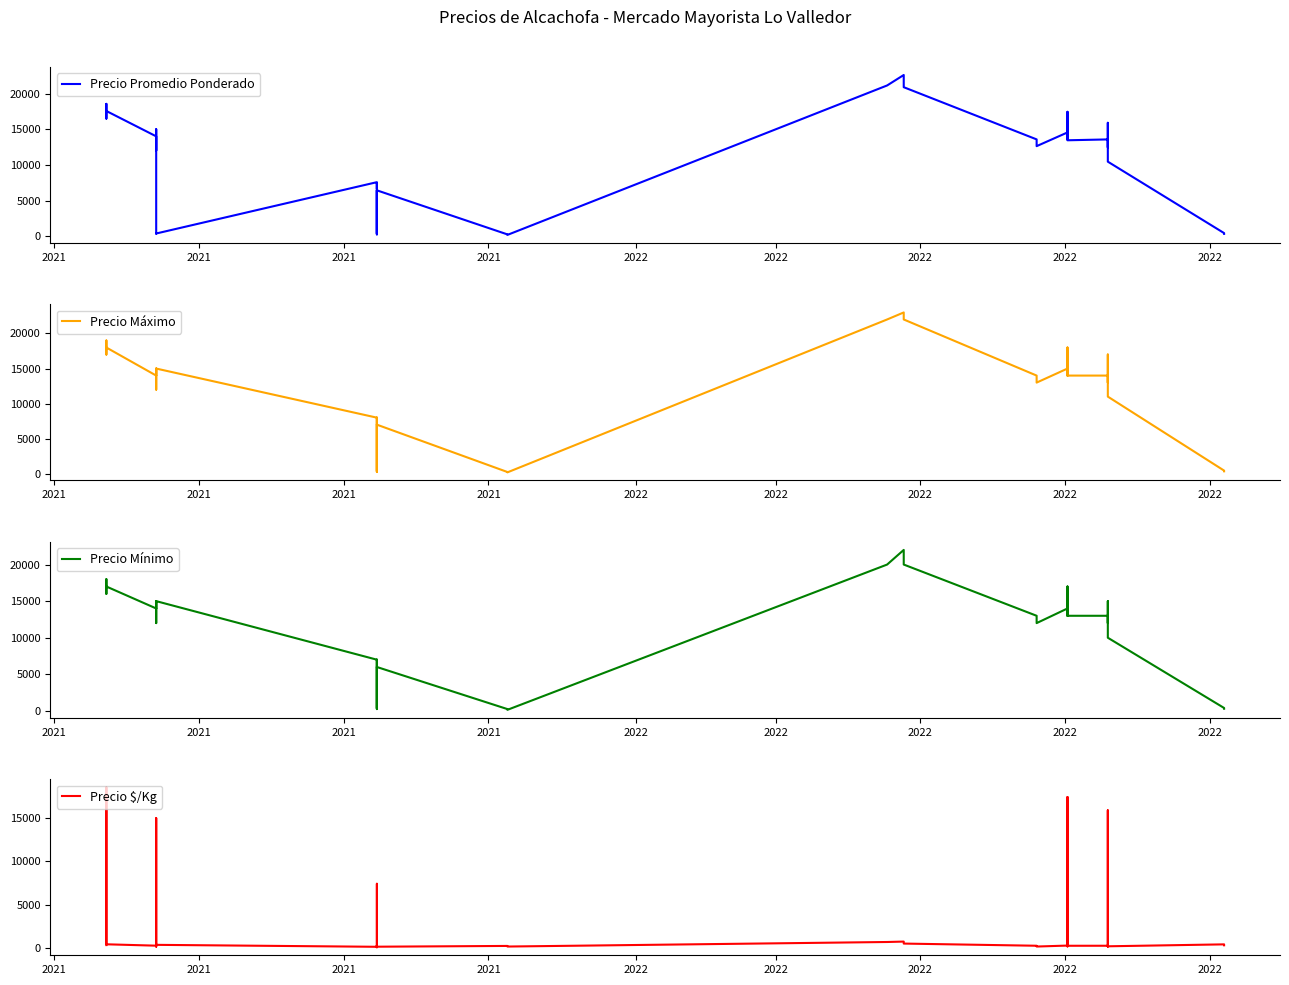

How many interior local valleys does the Precio Mínimo series have?

10